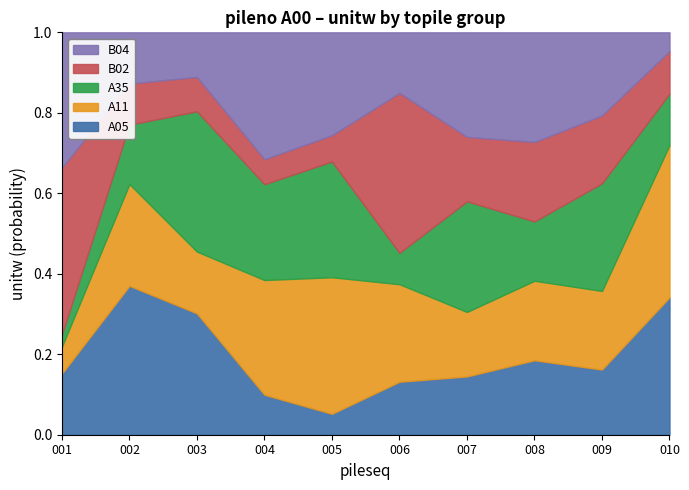

Is it true that B02 equals 12.1 at 009?

False